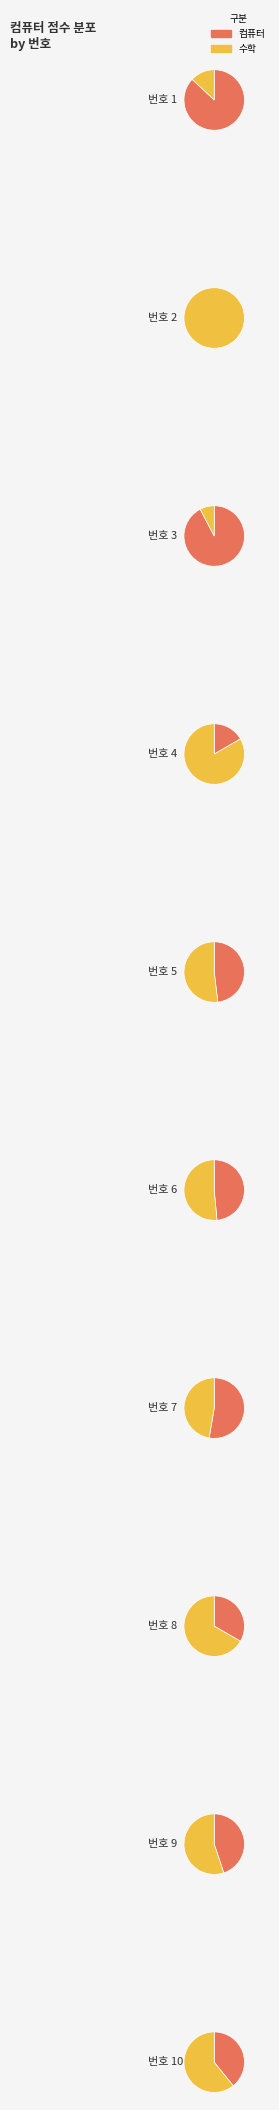

To the nearest percent, what percentage of the pie is 3?

20%